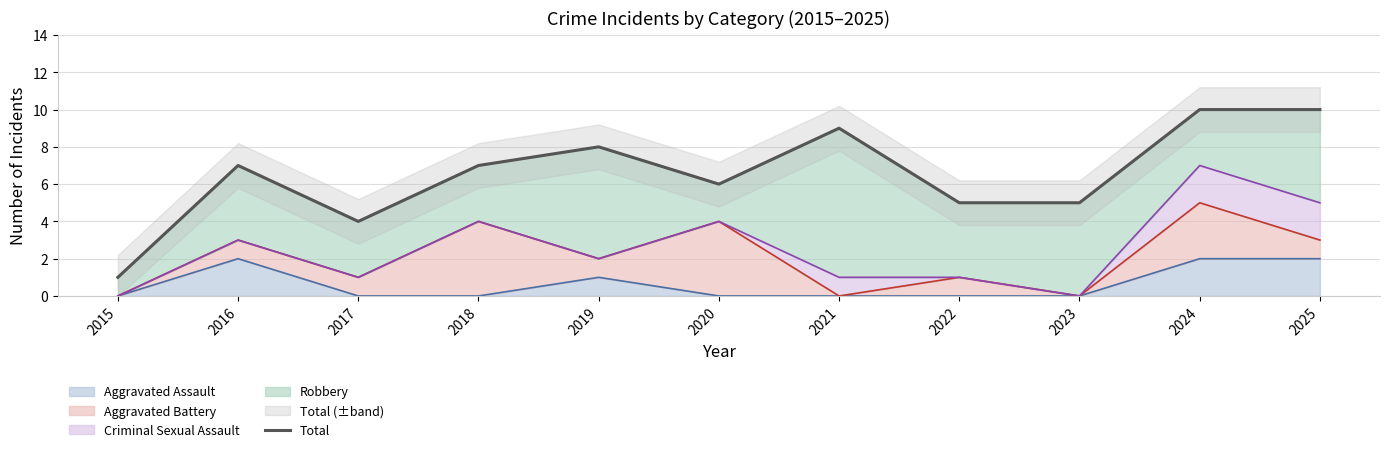

How many lines are shown in the chart?

1